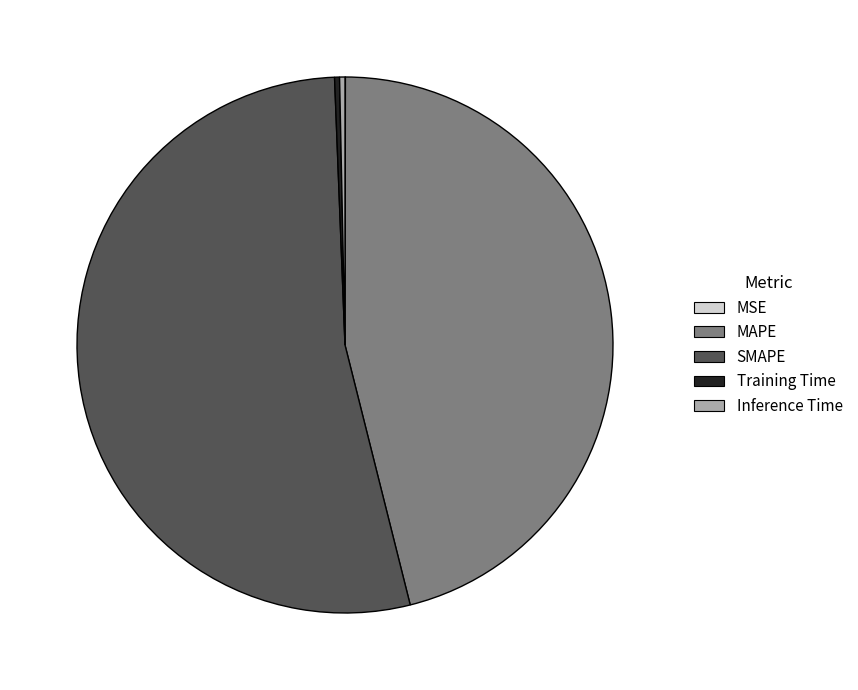

What is the ratio of the value at MAPE to the value at SMAPE?

0.9